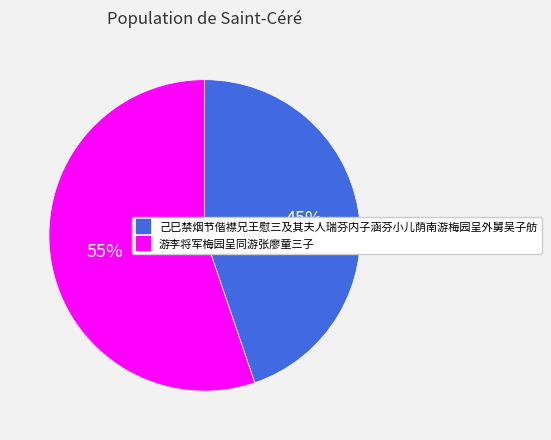

Rank the categories by value from lowest to highest.

己巳禁烟节偕襟兄王慰三及其夫人瑞芬内子涵芬小儿荫南游梅园呈外舅吴子舫, 游李将军梅园呈同游张廖童三子